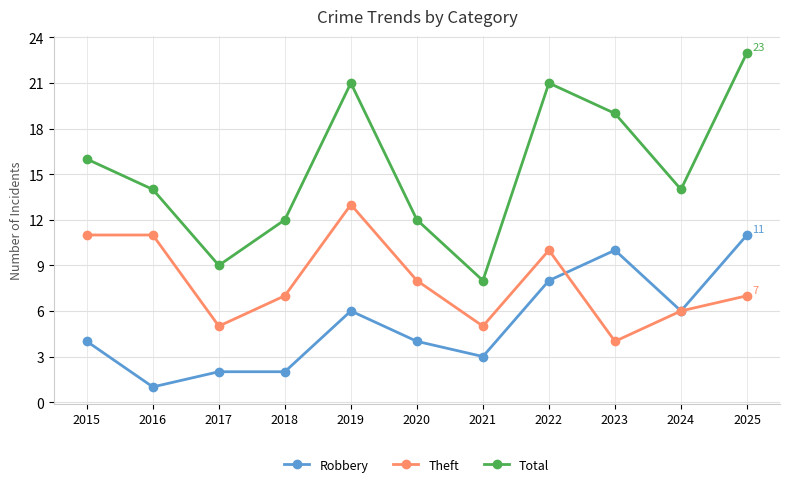

At which category is the sum across all series the highest?

2025